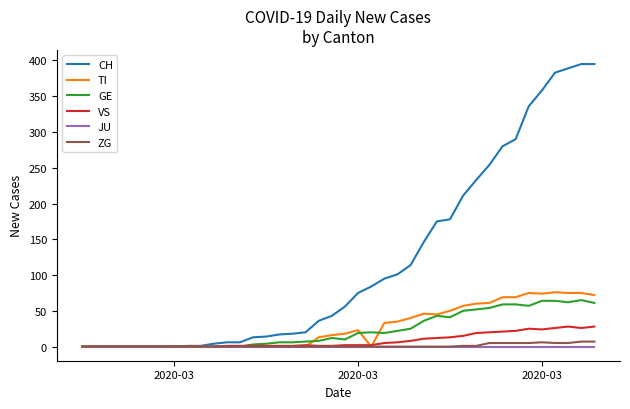

How many values in the CH series are below 56?

20